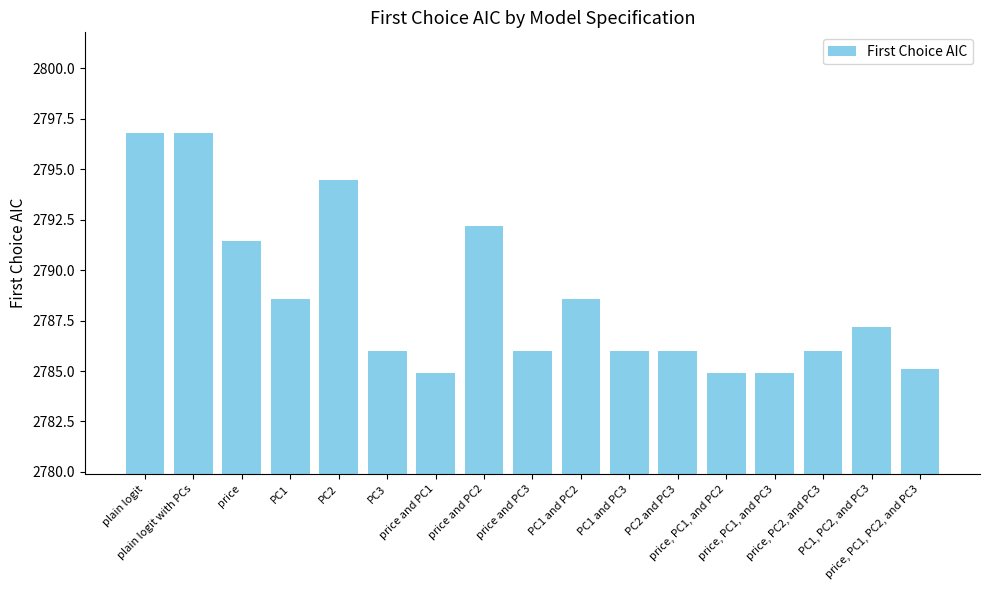

What is the value of the 6th bar from the left?

2786.0